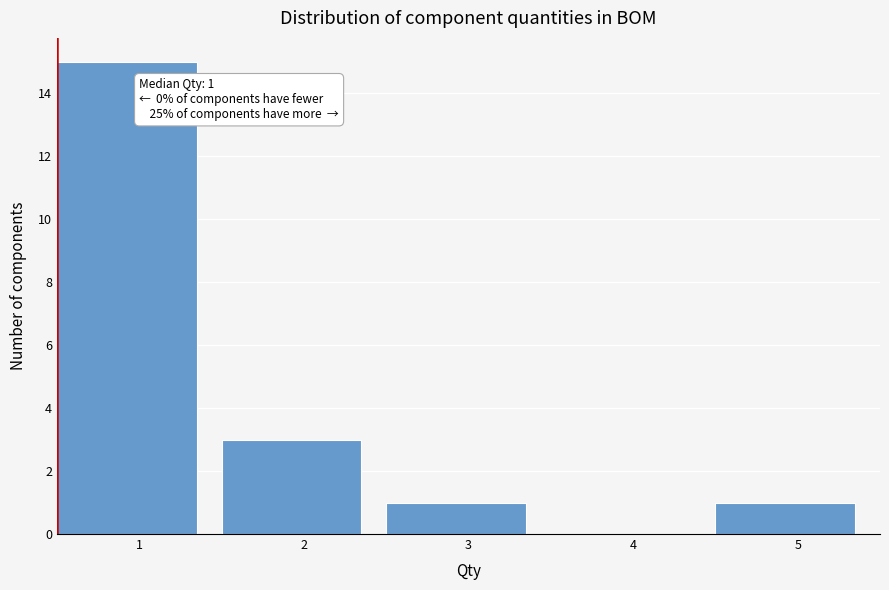

Reading left to right, what are all the values shown in this chart?

1=15	2=3	3=1	4=0	5=1